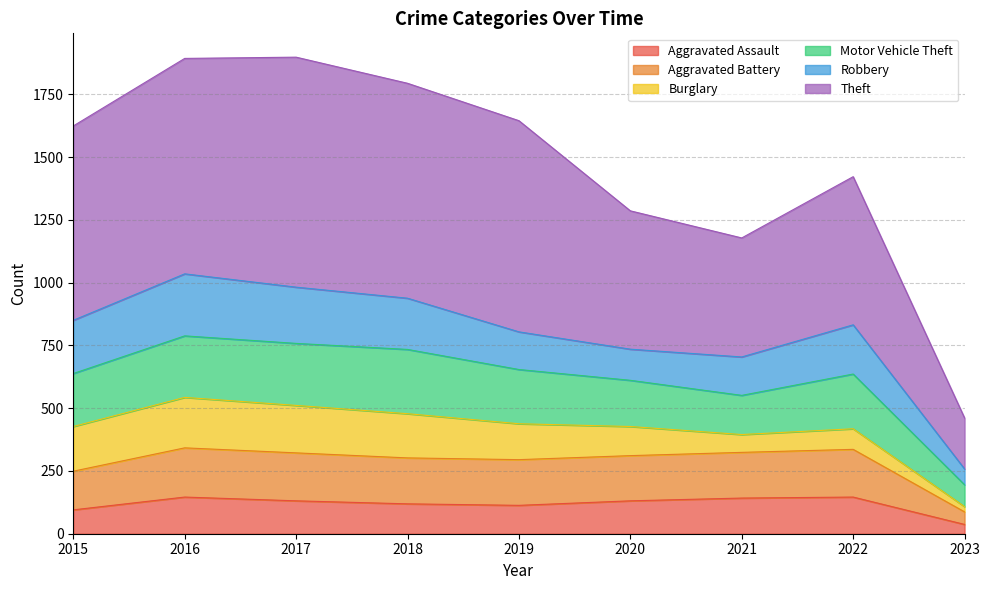

What is the total value across all series at 2021?

1178